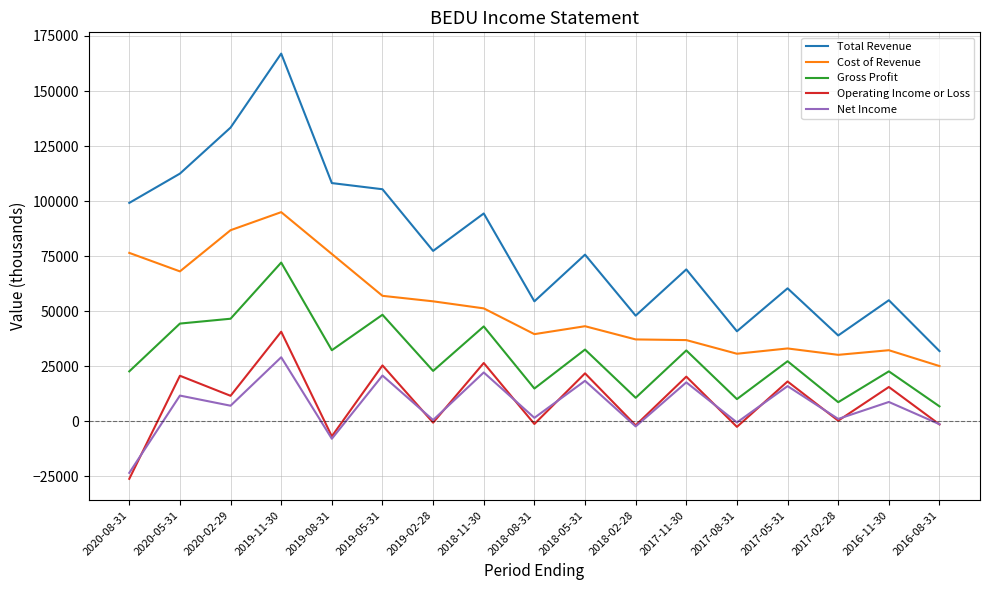

Which series has the largest range (max minus min)?

Total Revenue